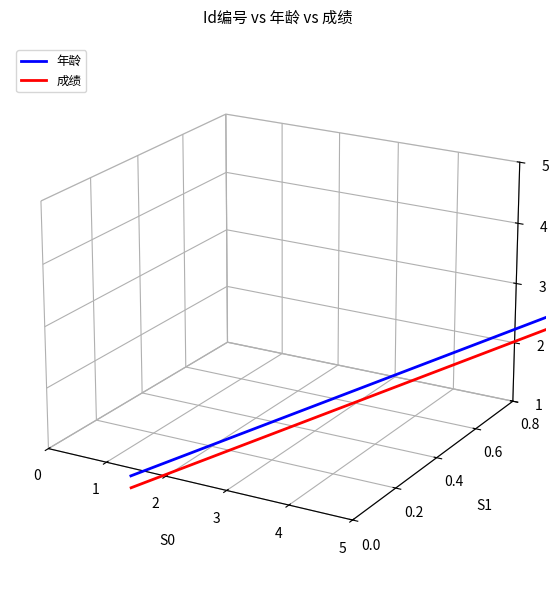

What is the difference between the maximum and minimum values in the 年龄 series?

0.1